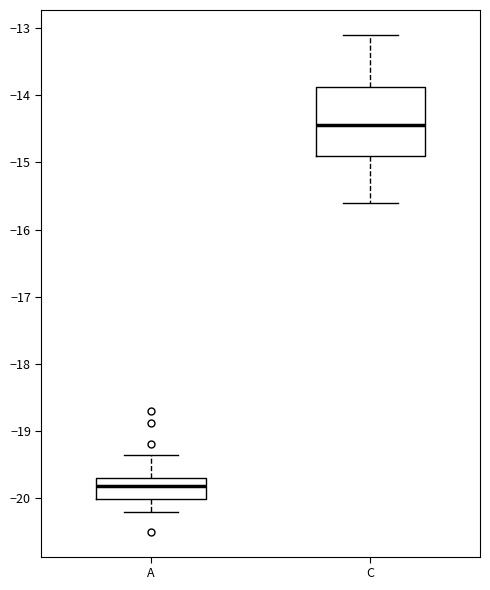

Which box's median line is the lowest?

A